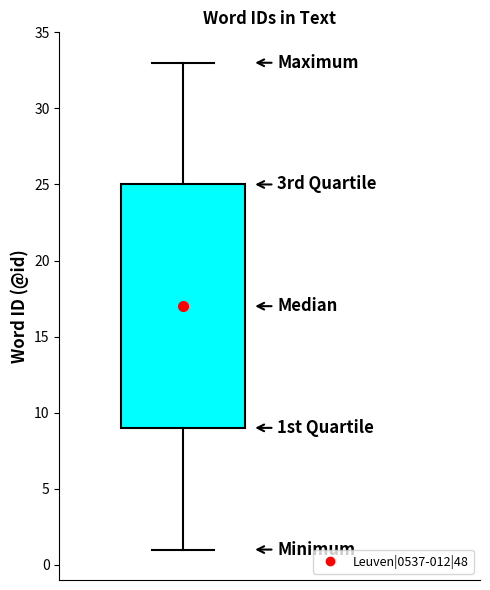

Transcribe this box plot: give where the median line is, the range the box spans, and where the two whiskers end, as read against the y-axis. The values are not printed on the chart, so give them approximately, as read against the axis.

median 17, box 9 to 25, whiskers 1 to 33